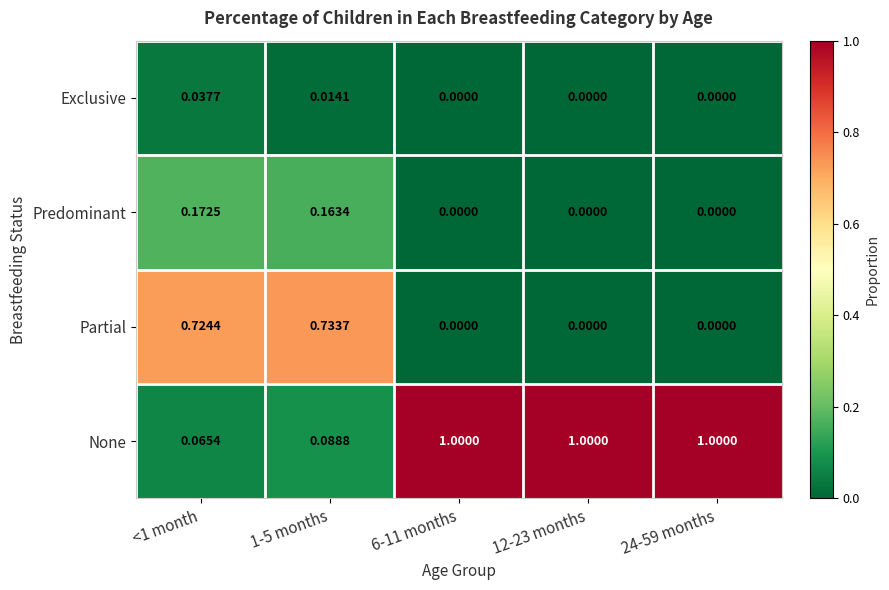

List the series in order of their peak value, highest first.

None, Partial, Predominant, Exclusive